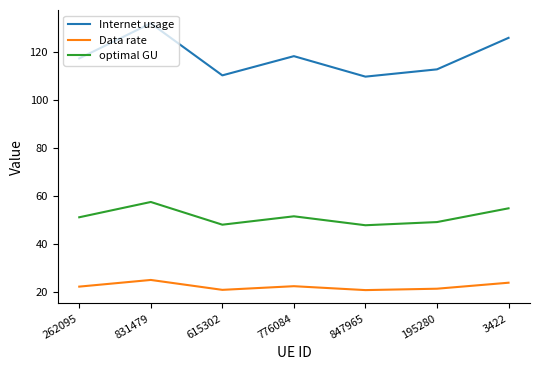

Is it true that Data rate equals 6.3 at 776084?

False